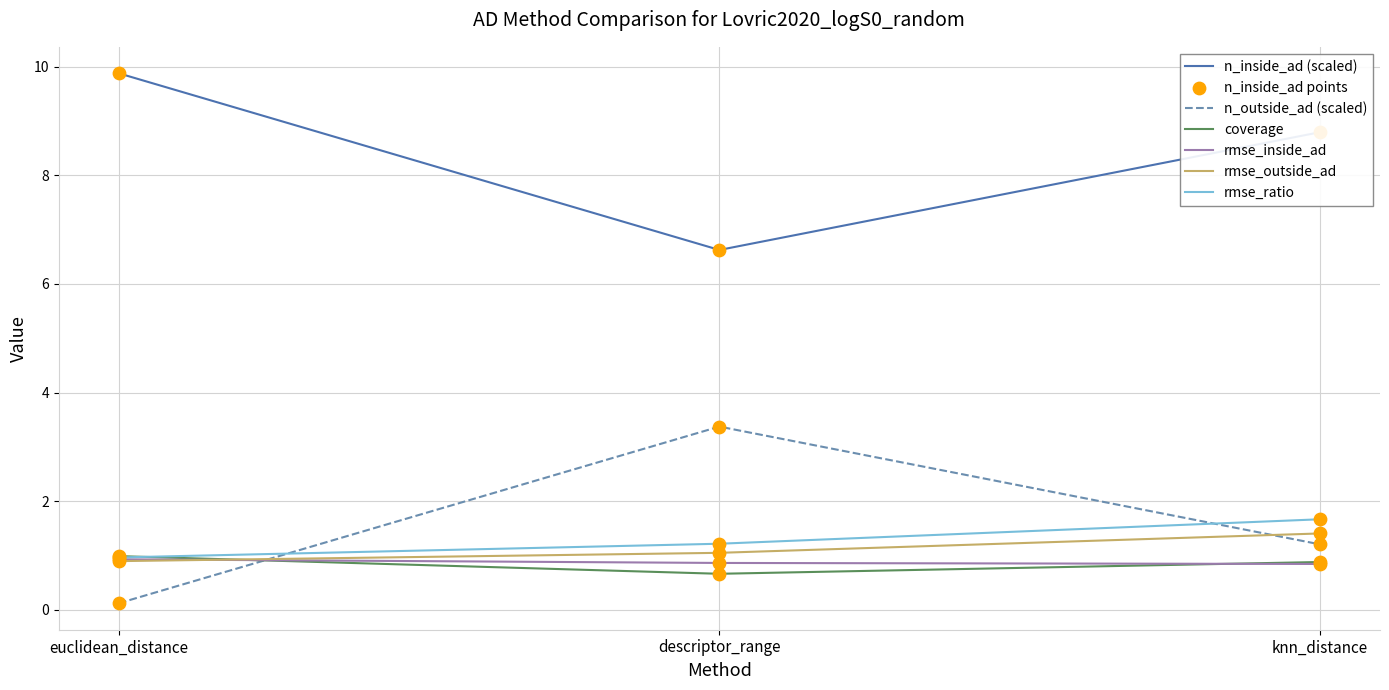

At how many categories does at least one series exceed 7?

2